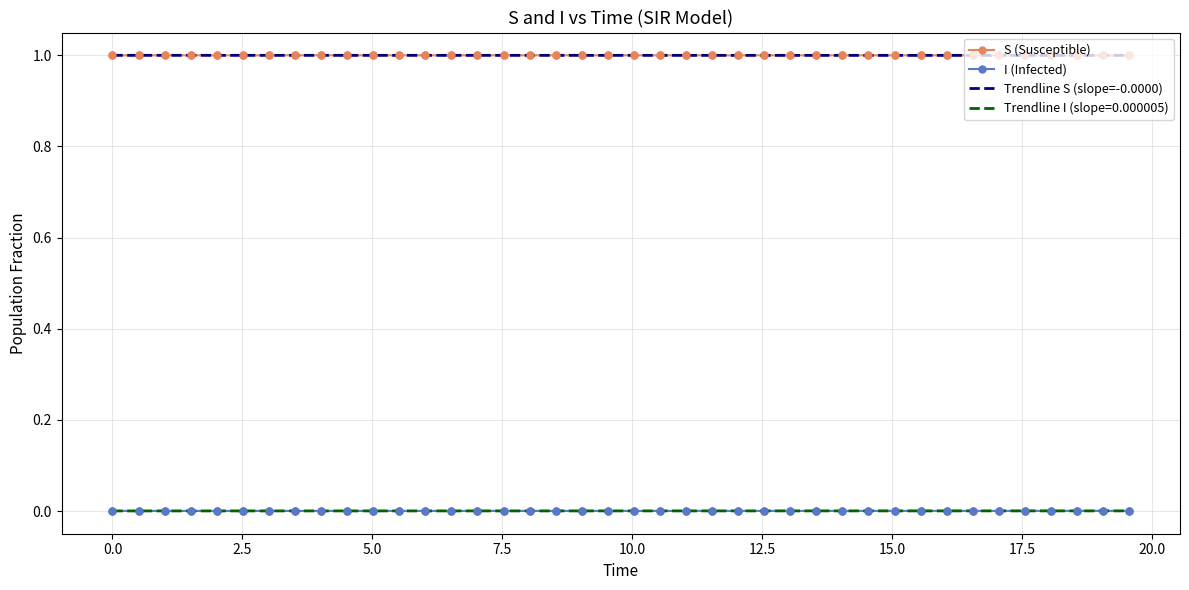

What is the lowest value of the S (Susceptible) series?

1.0